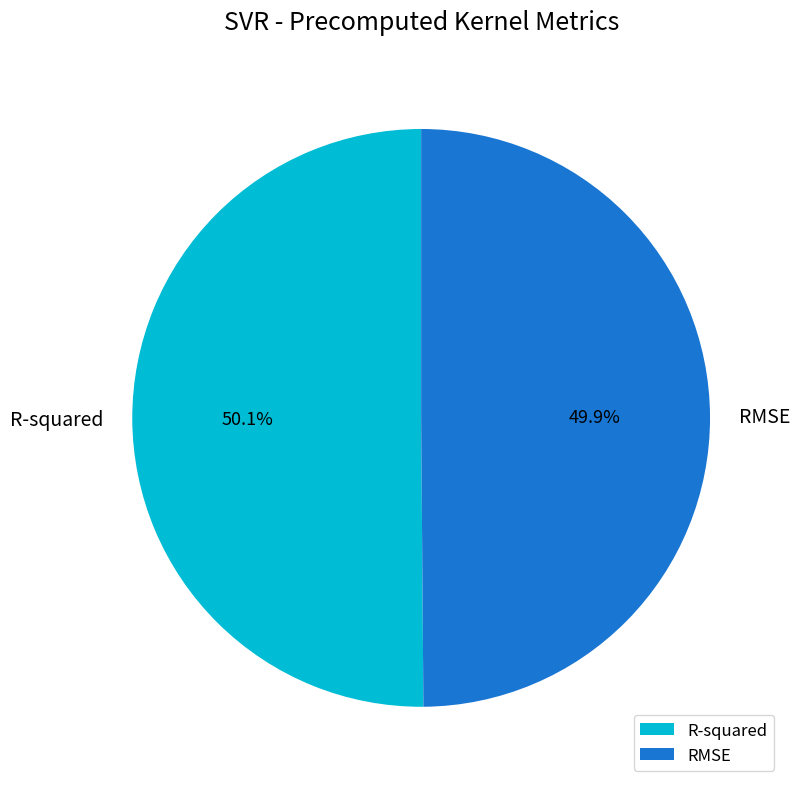

Does any single category account for the majority?

Yes